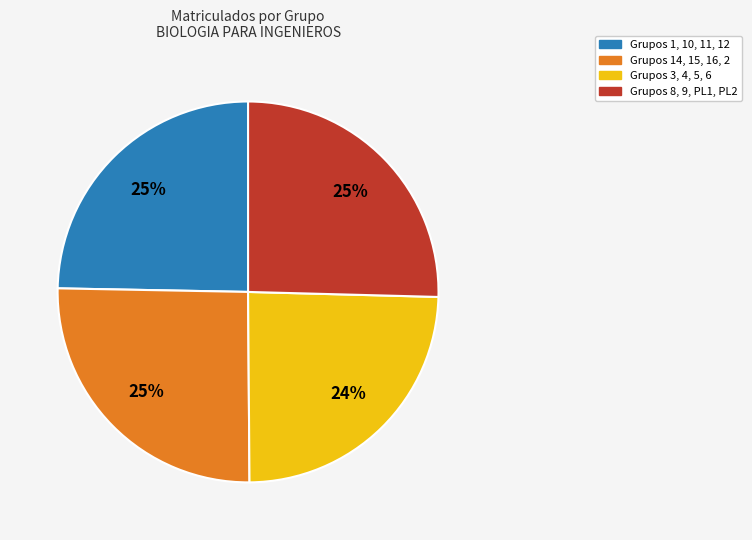

To the nearest percent, what is the average slice percentage?

25%